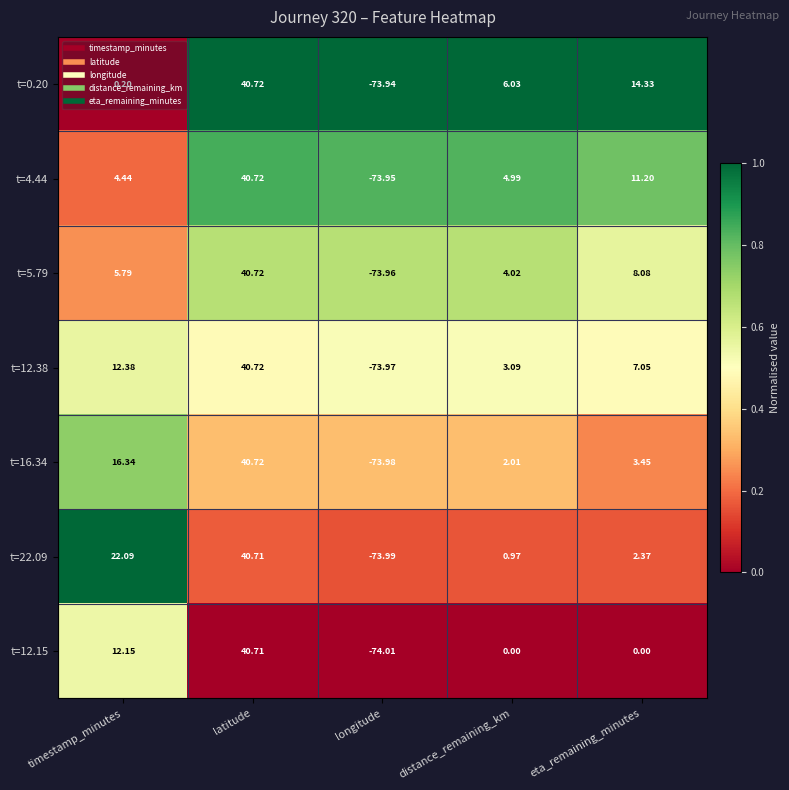

Where does the t=5.79 series first go above 5?

timestamp_minutes